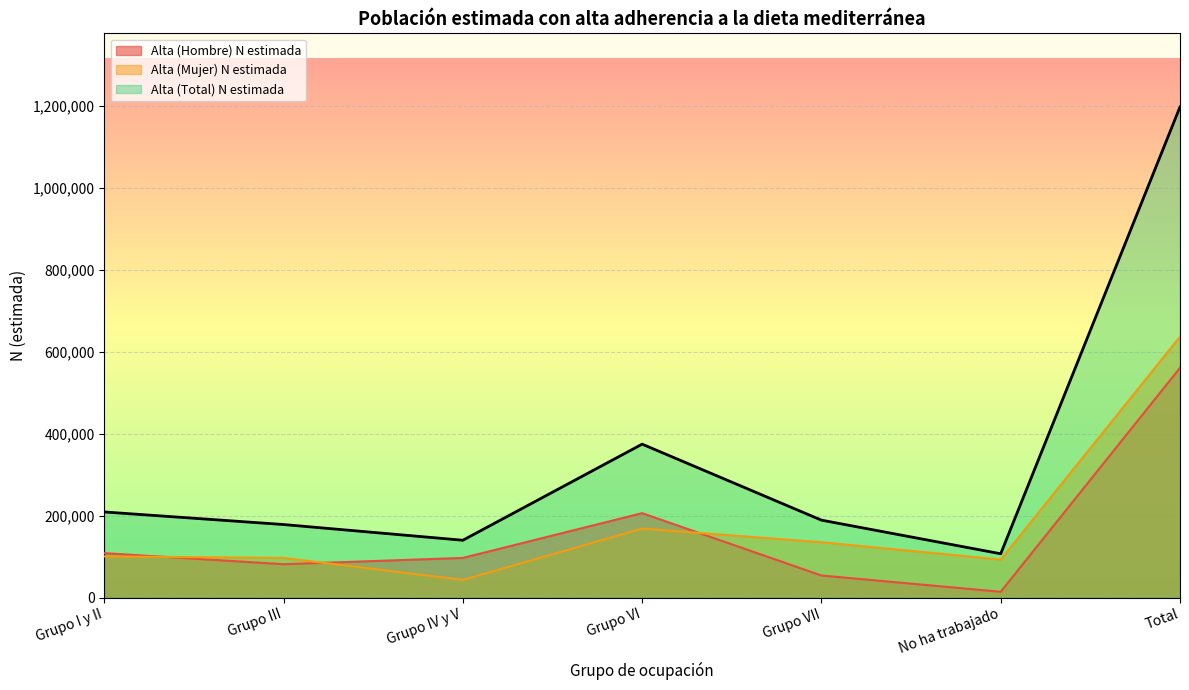

Does the chart display data point markers on the line(s)?

No